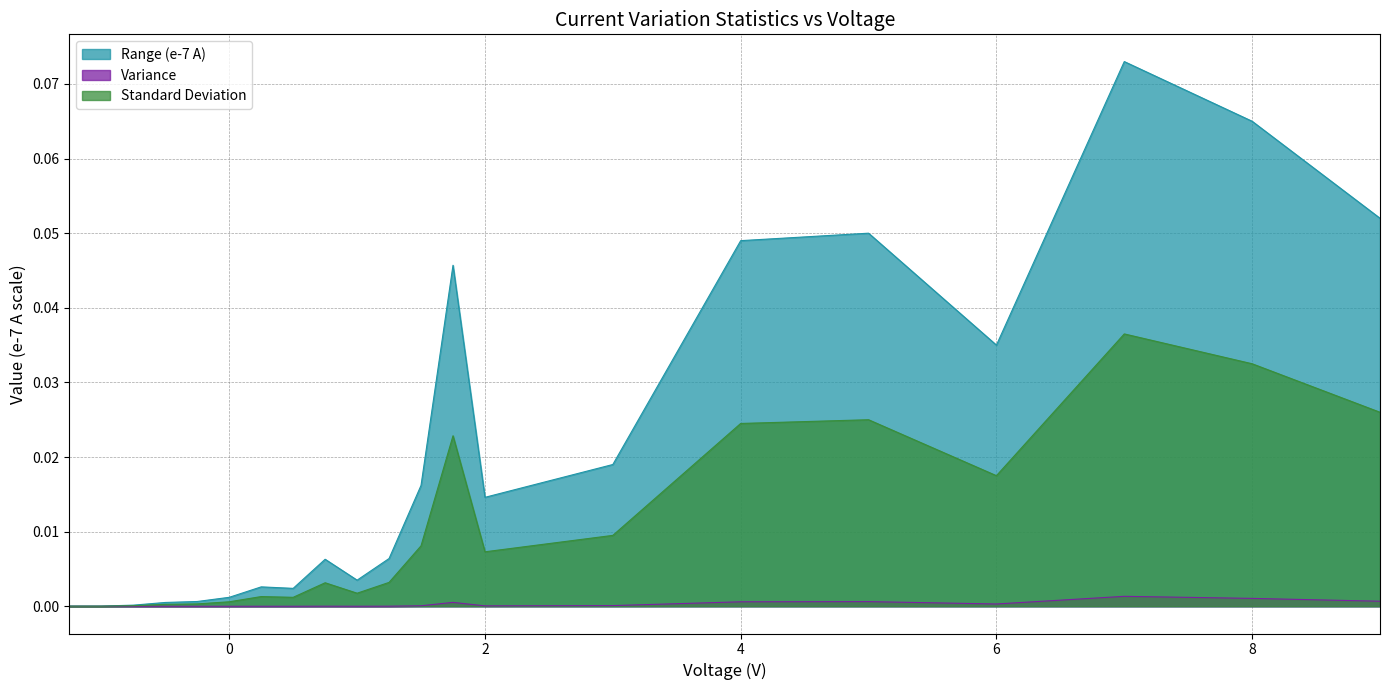

Reading left to right, list all the values displayed in this chart.

Range (e-7 A): 0.0	0.0	0.0	0.0	0.0	0.0	0.0	0.0	0.0	0.0	0.0	0.0	0.0	0.0	0.0	0.0	0.1	0.0	0.1	0.1	0.1
Variance: 0.0	0.0	0.0	0.0	0.0	0.0	0.0	0.0	0.0	0.0	0.0	0.0	0.0	0.0	0.0	0.0	0.0	0.0	0.0	0.0	0.0
Standard Deviation: 0.0	0.0	0.0	0.0	0.0	0.0	0.0	0.0	0.0	0.0	0.0	0.0	0.0	0.0	0.0	0.0	0.0	0.0	0.0	0.0	0.0